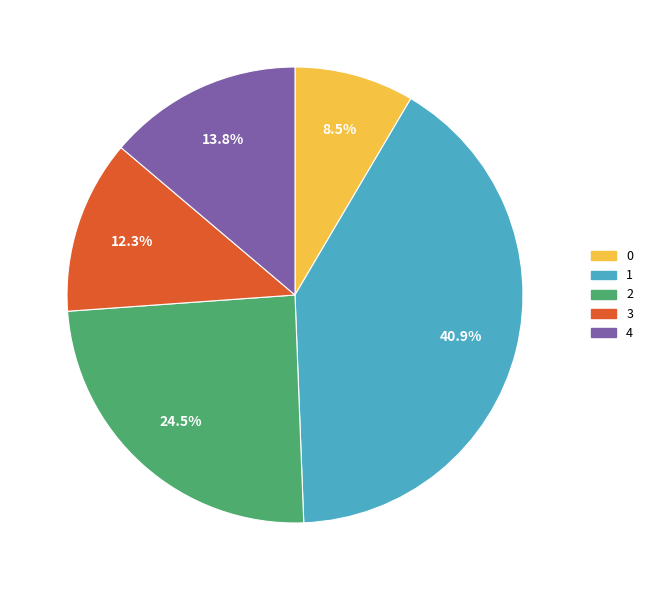

What is the ratio of the value at 2 to the value at 3?

2.0